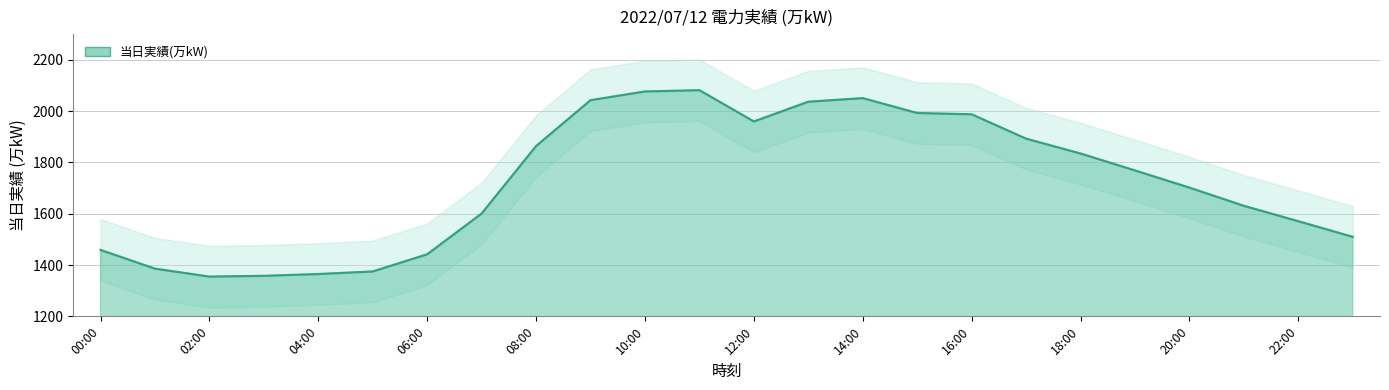

Reading right to left, extract all data points from this chart.

23:00=1510	22:00=1571	21:00=1631	20:00=1702	19:00=1769	18:00=1835	17:00=1893	16:00=1988	15:00=1993	14:00=2051	13:00=2037	12:00=1960	11:00=2082	10:00=2077	09:00=2043	08:00=1864	07:00=1601	06:00=1442	05:00=1375	04:00=1365	03:00=1358	02:00=1355	01:00=1386	00:00=1459